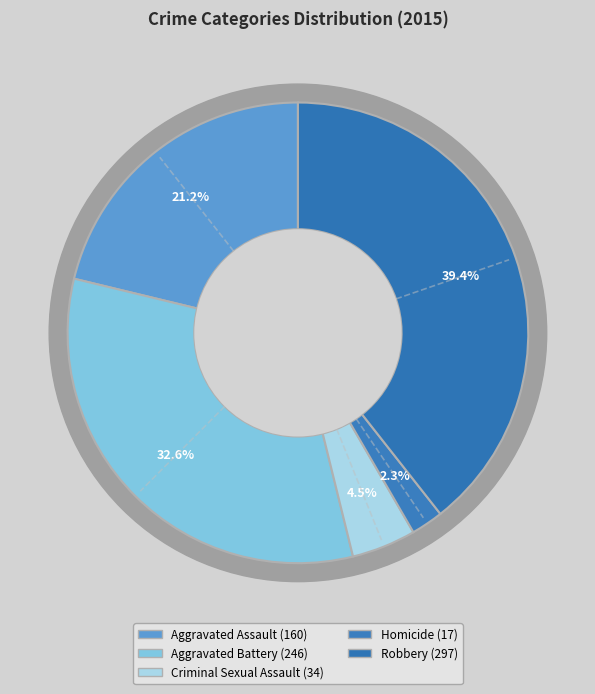

What is the largest slice in the pie chart?

Robbery